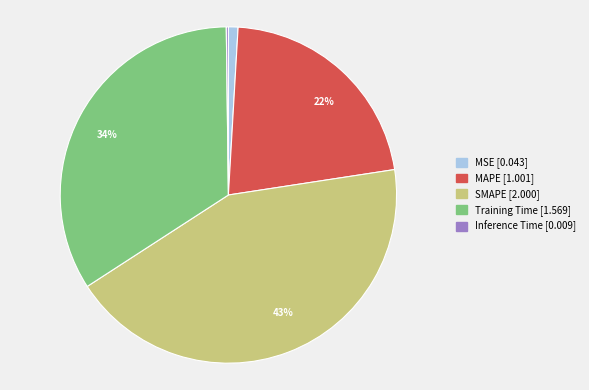

Is there a majority slice in this chart?

No